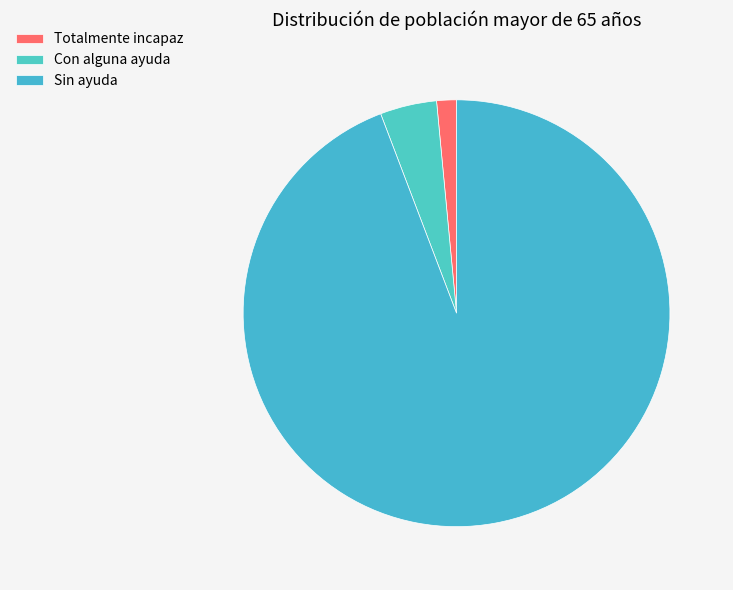

Rank the categories by value from highest to lowest.

Sin ayuda, Con alguna ayuda, Totalmente incapaz